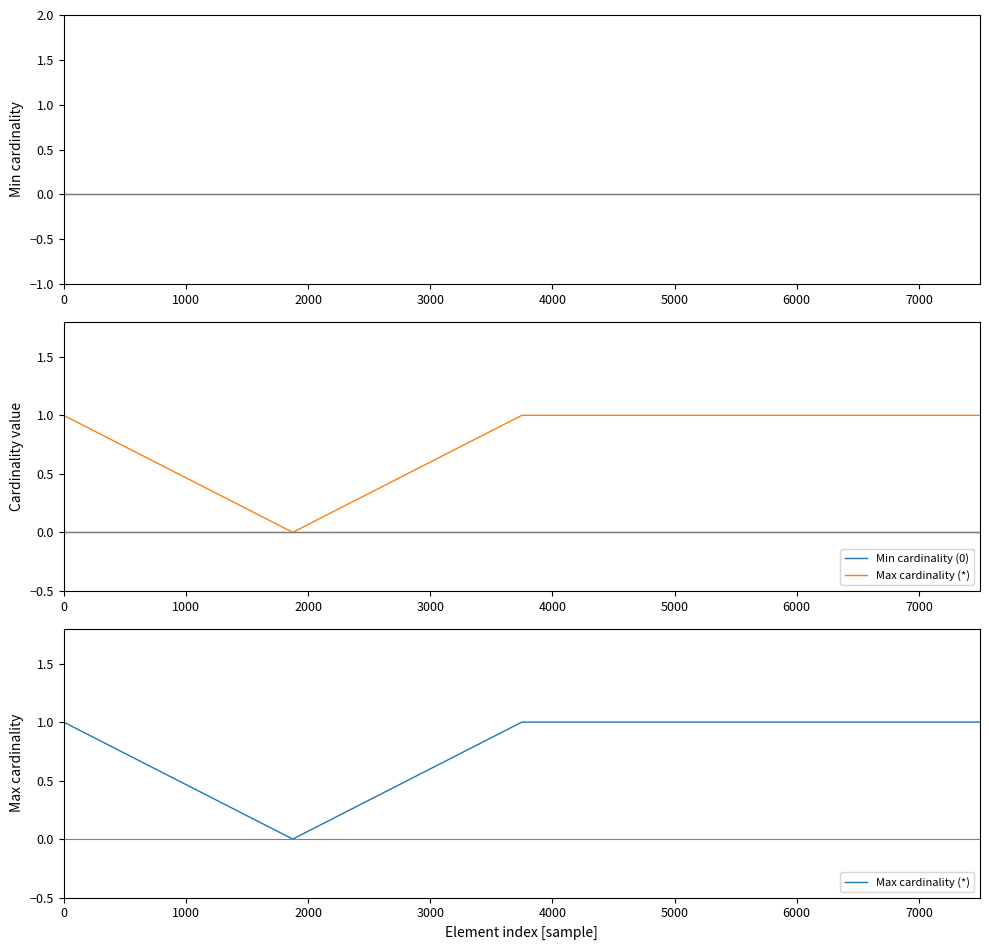

True or false: Min cardinality (0) and Max cardinality (*) cross at least once.

False